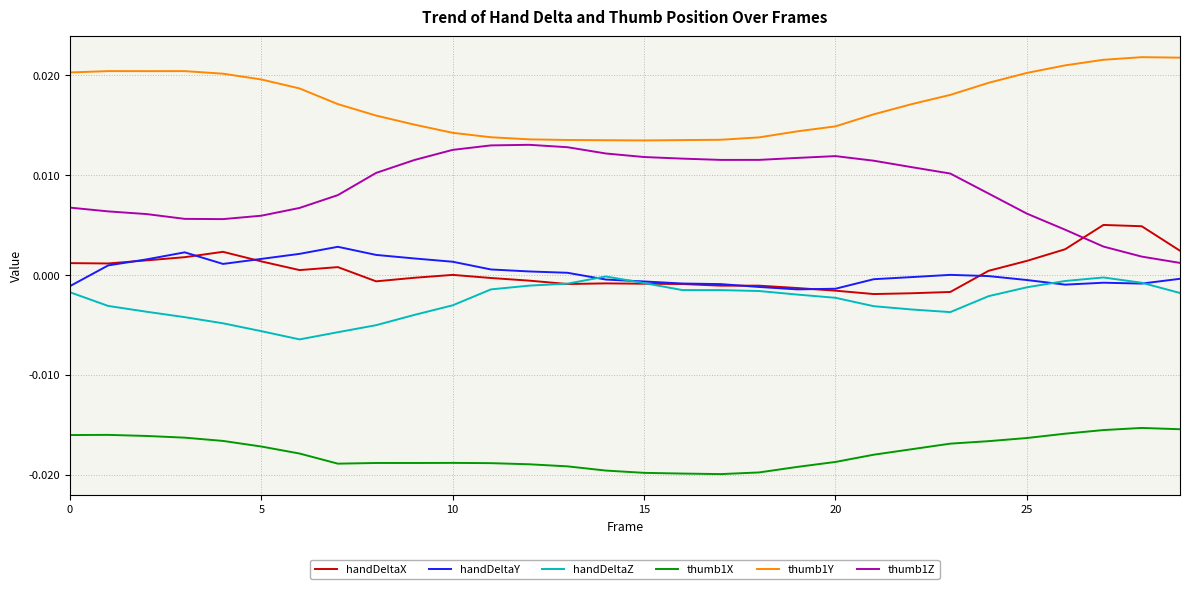

Which series has the largest range (max minus min)?

thumb1Z